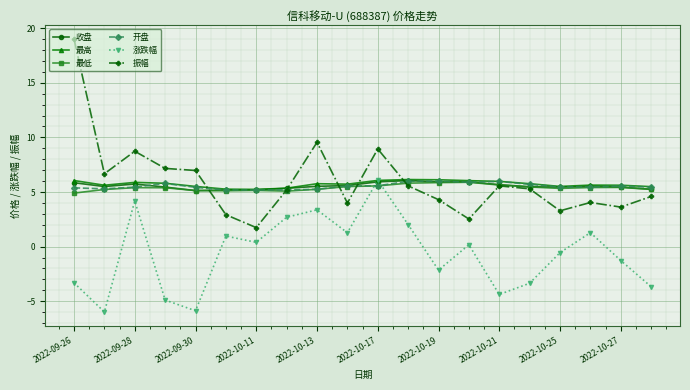

What are all the series names shown in the legend?

收盘, 最高, 最低, 开盘, 涨跌幅, 振幅